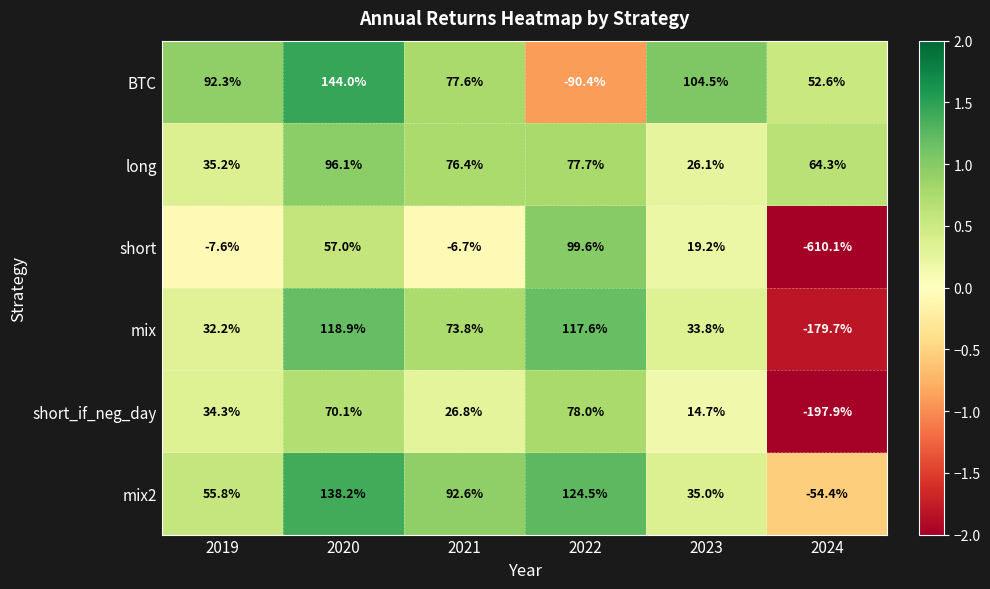

What is the approximate value of long at 2020?

96.1